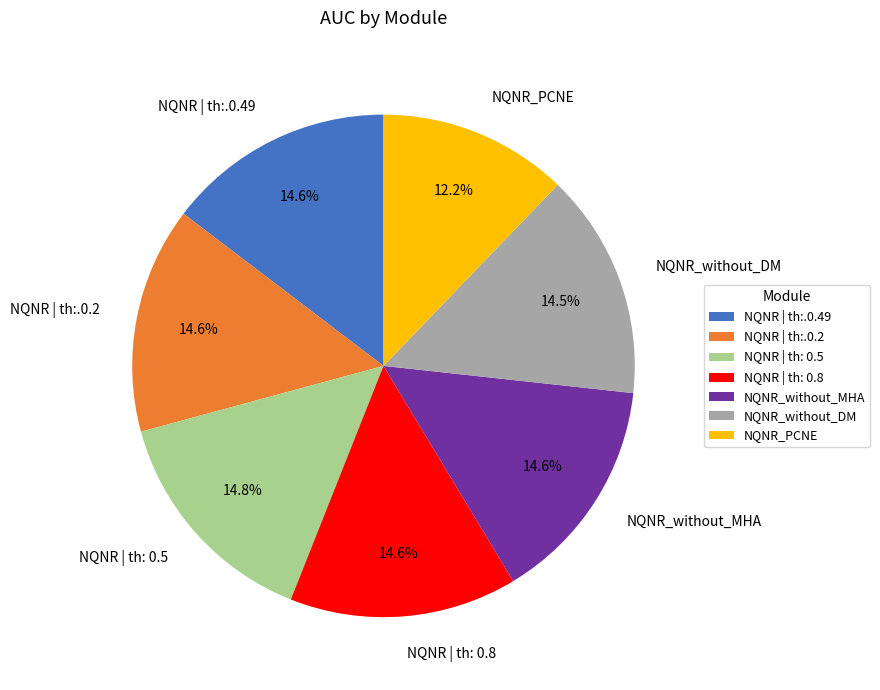

What percentage is the NQNR | th: 0.8 slice, to the nearest percent?

15%